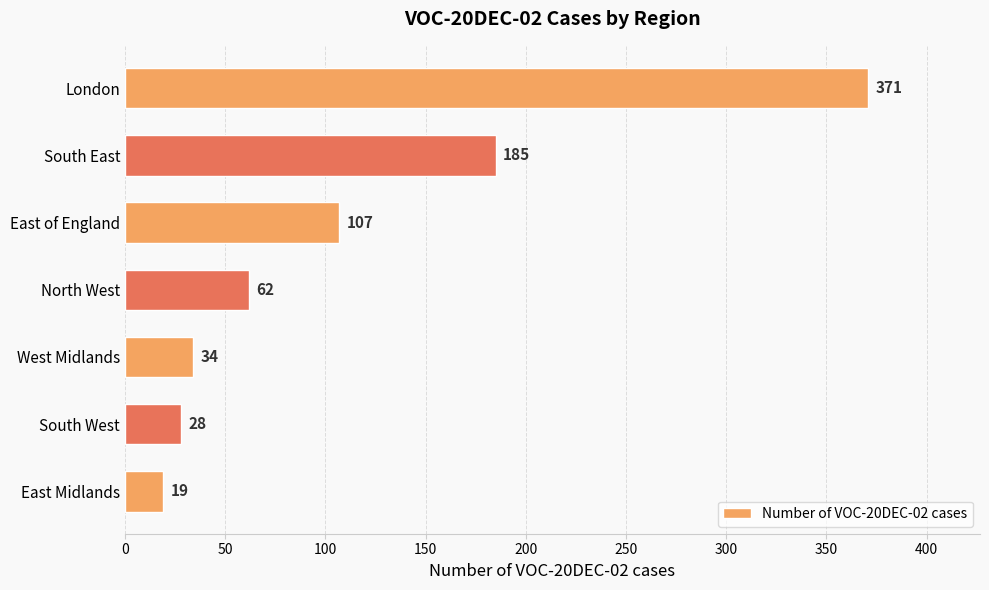

What is the smallest value displayed?

19